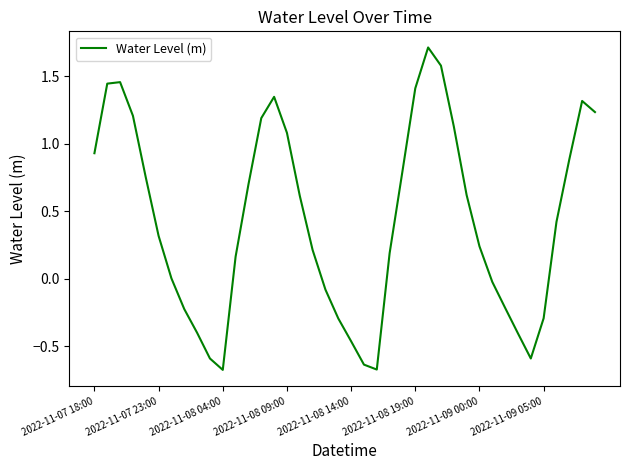

What is the minimum value shown in the chart?

-0.7